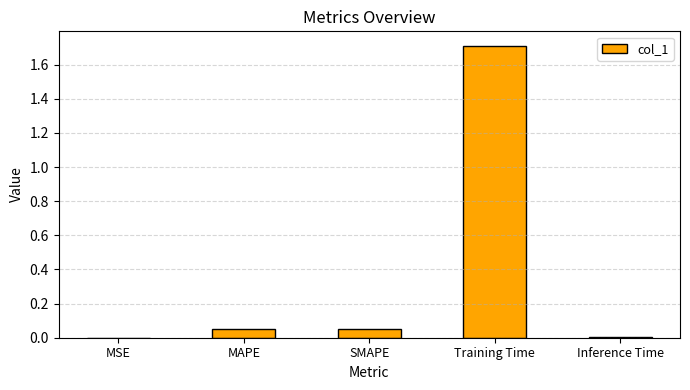

Which has a higher value, Inference Time or Training Time?

Training Time